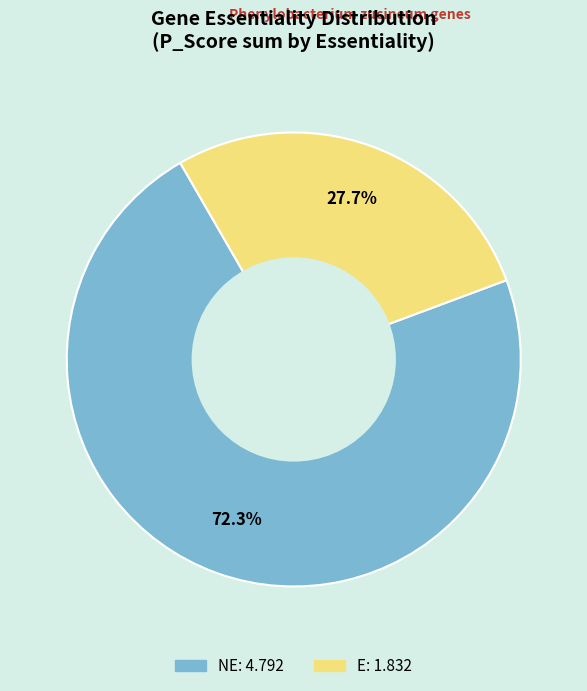

Does any single category account for the majority?

Yes